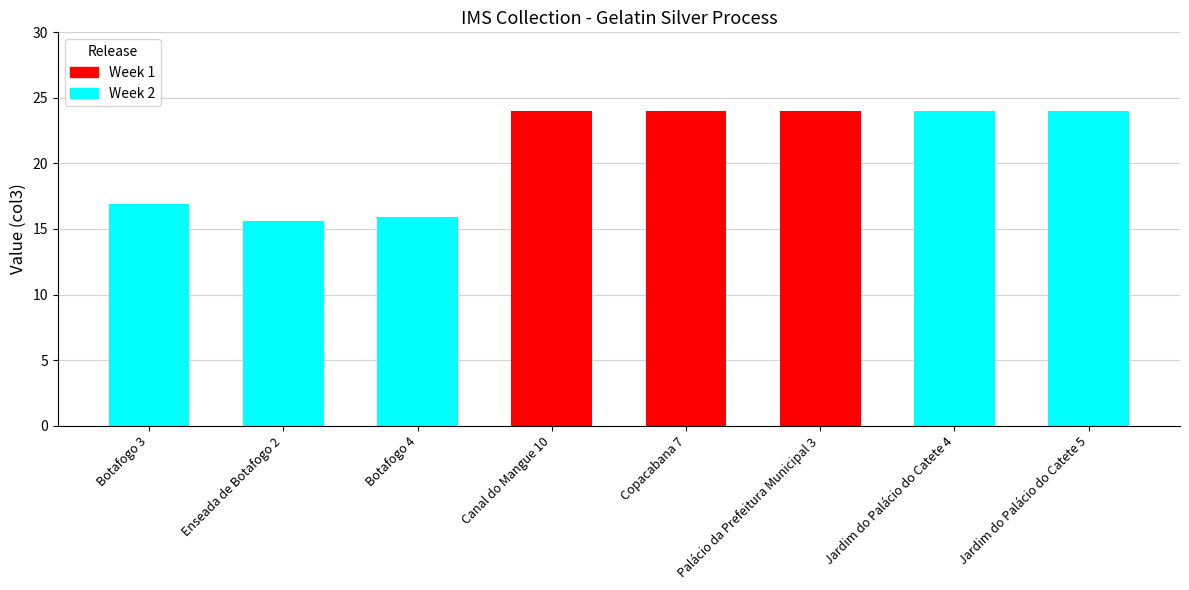

Which series changed the most between Enseada de Botafogo 2 and Botafogo 4?

Week 2